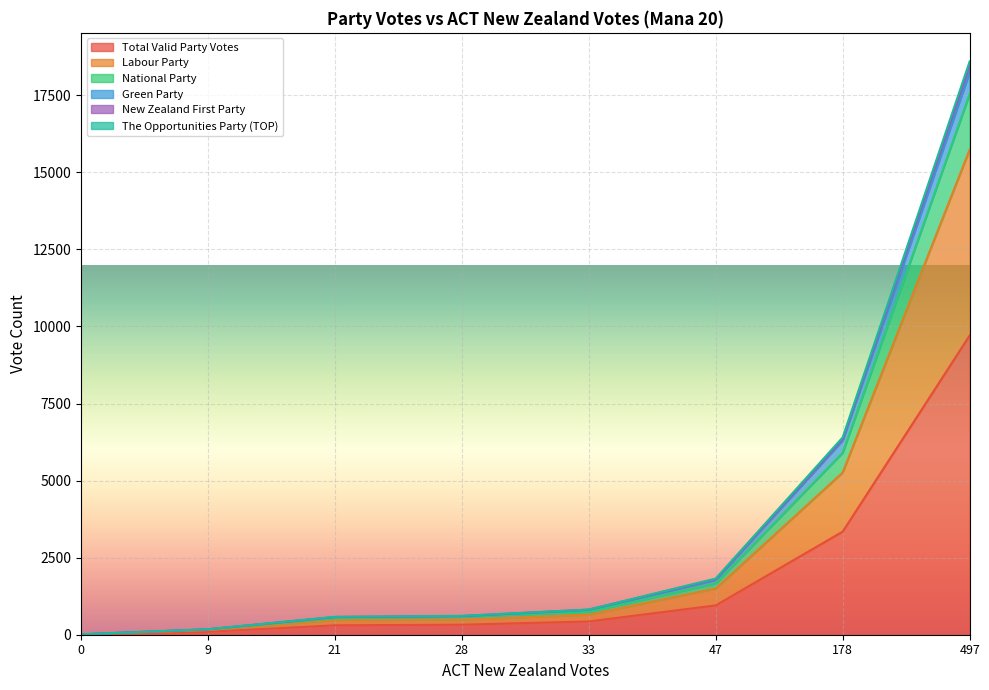

What is the value of the Labour Party point at the 1st from the left?

12